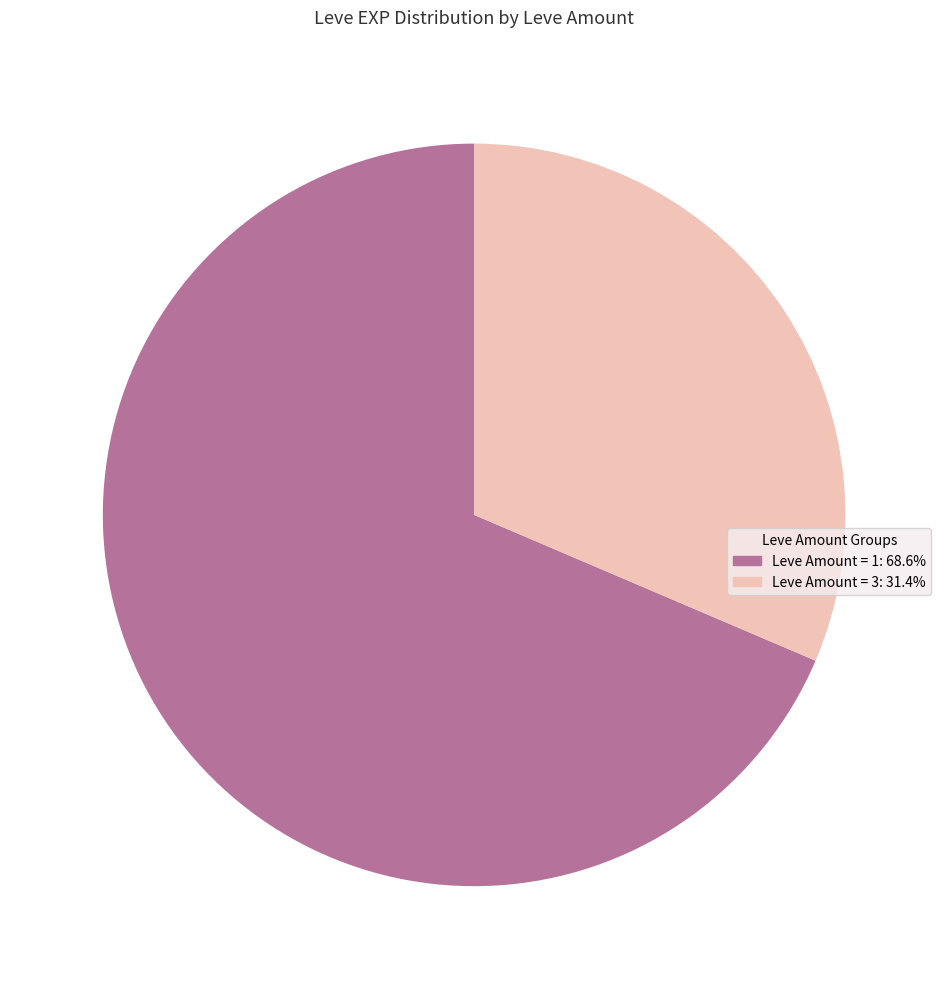

How many slices are in this pie chart?

2